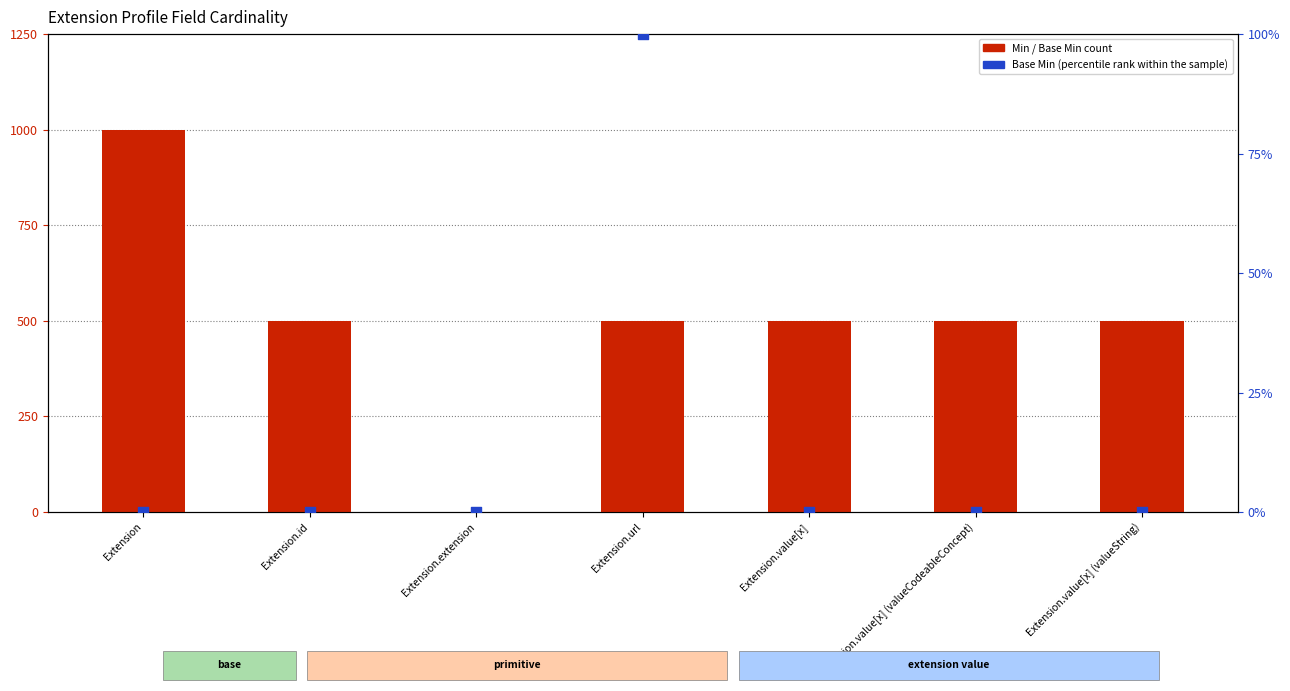

Which series has the largest total across all categories?

count